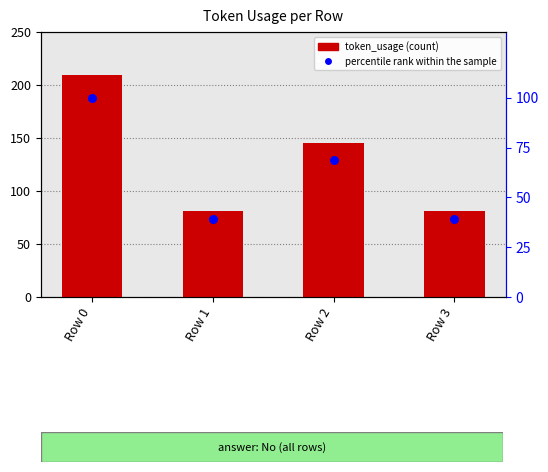

Is the value of percentile rank within the sample at Row 2 greater than the value of token_usage at Row 1?

No